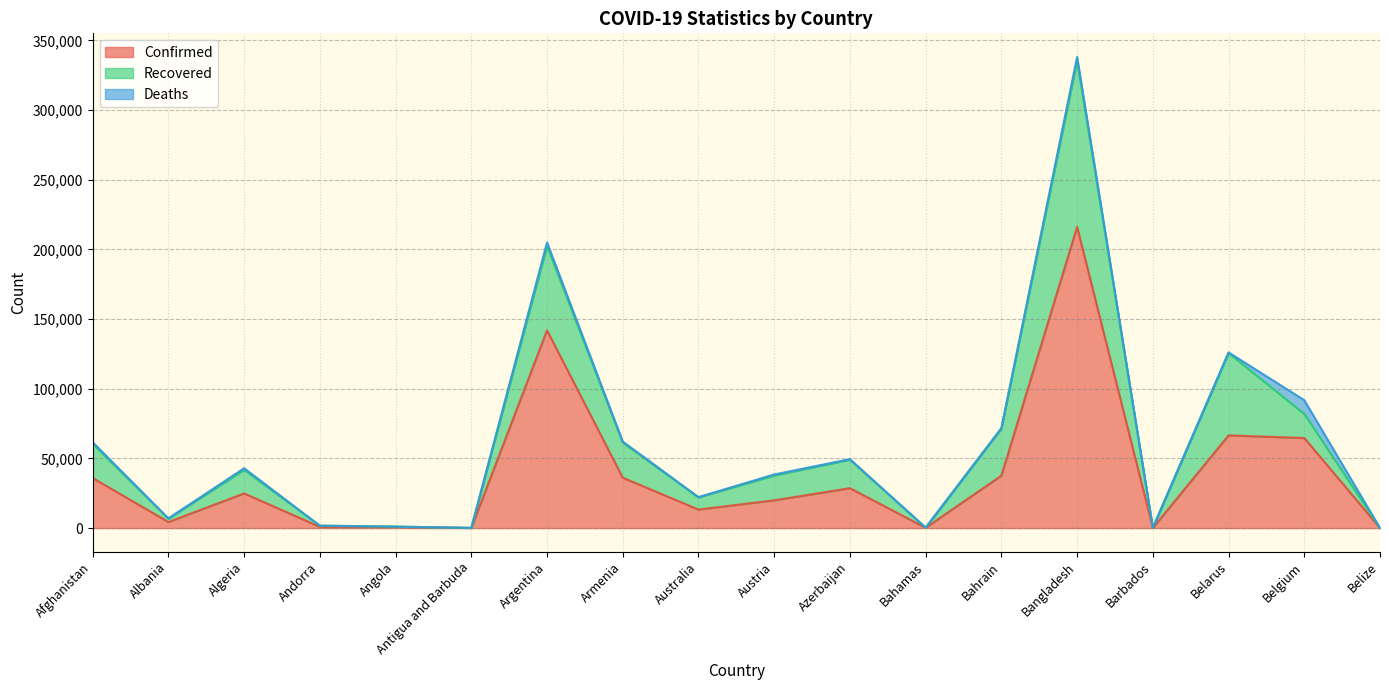

True or false: Confirmed and Recovered intersect in this chart.

False